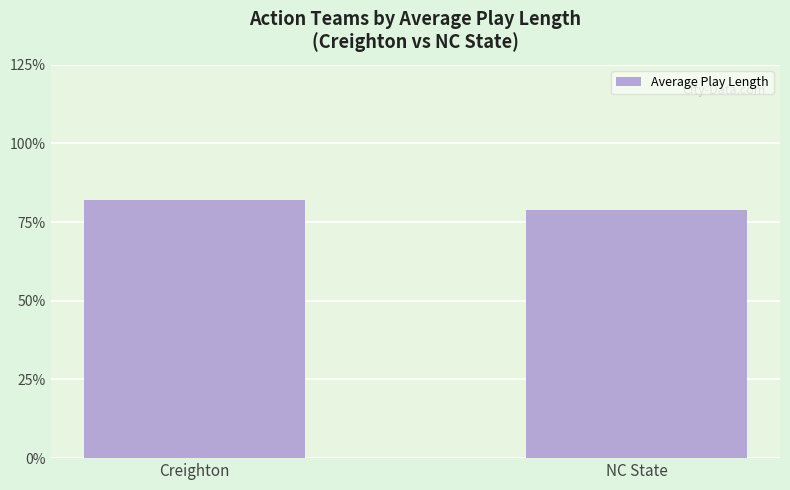

Are the bars horizontal?

No